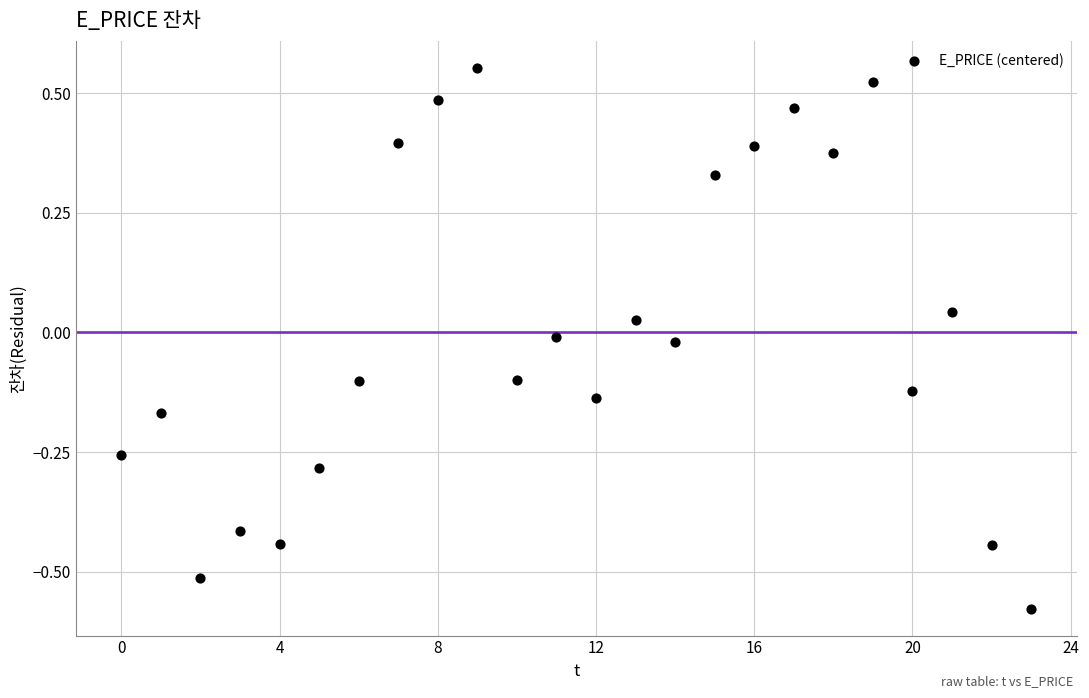

How many points are shown in the scatter plot?

24